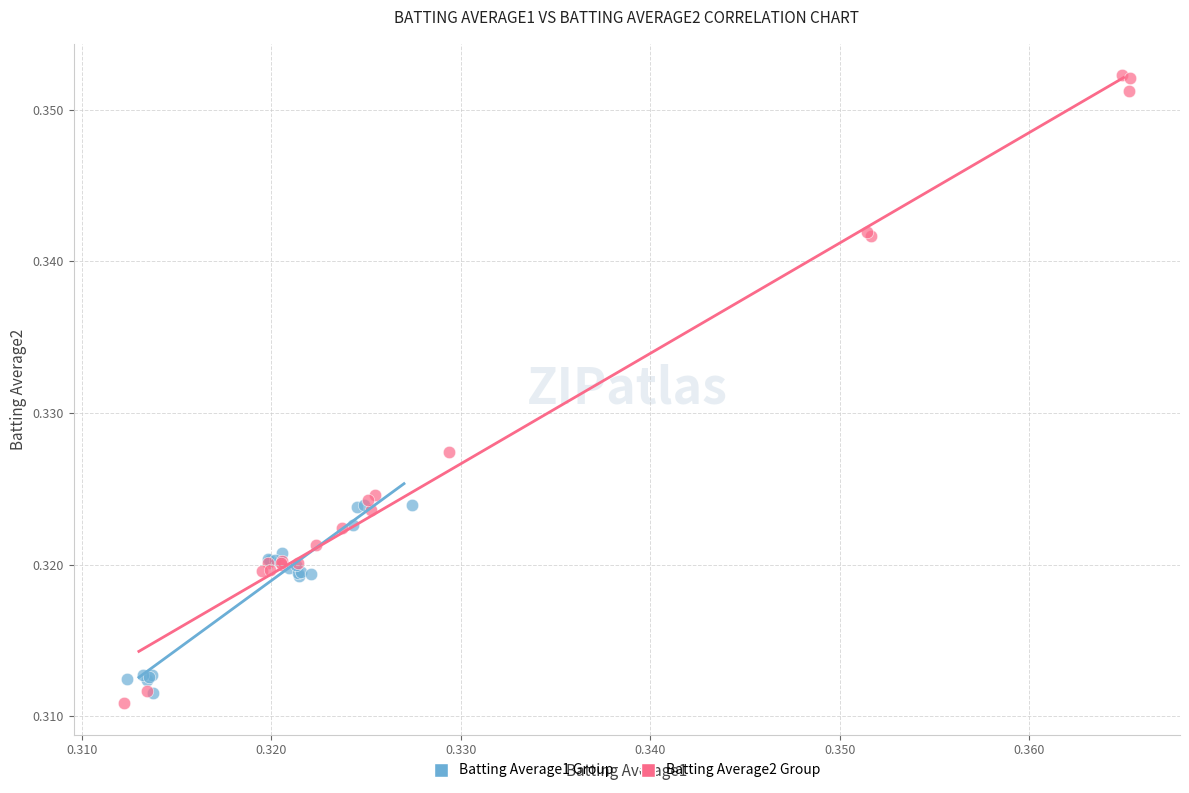

Which series reaches the maximum Y coordinate?

Batting Average2 Group